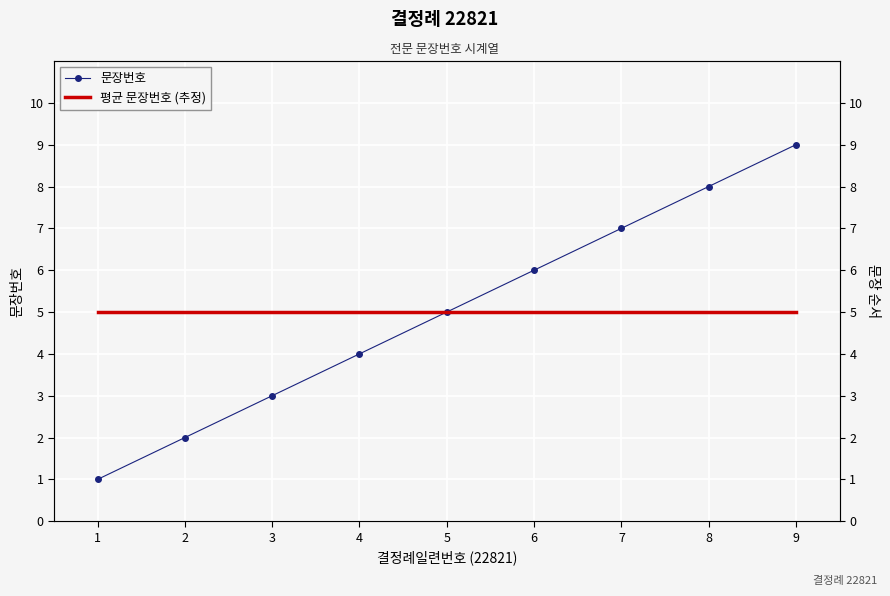

What is the average value of the 평균 문장번호 (추정) series?

5